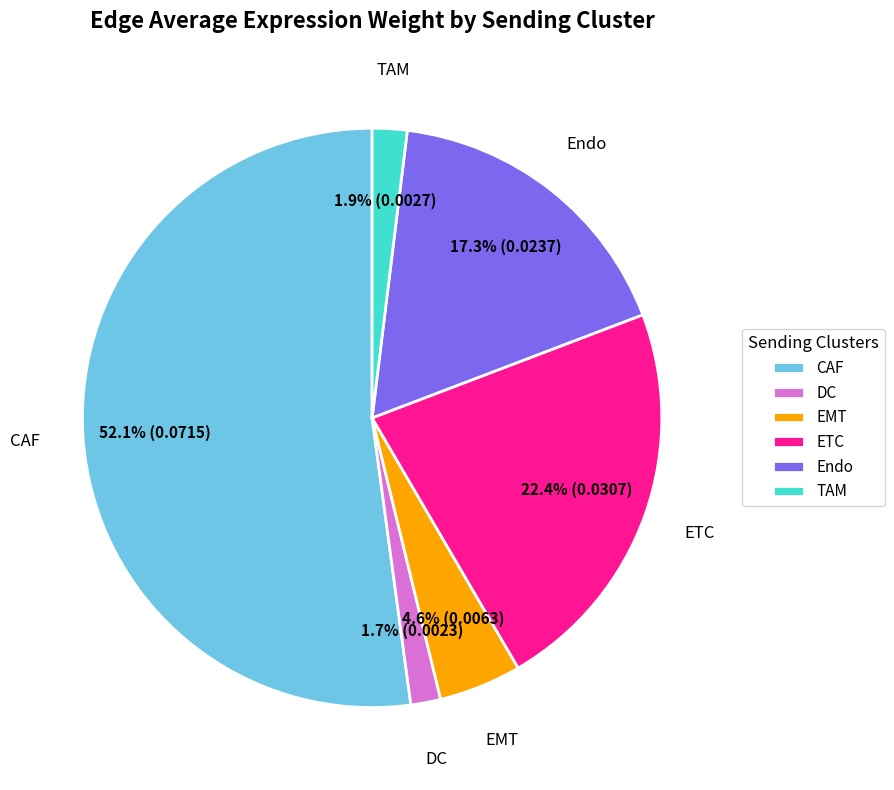

What portion of the pie excludes CAF?

47.9%